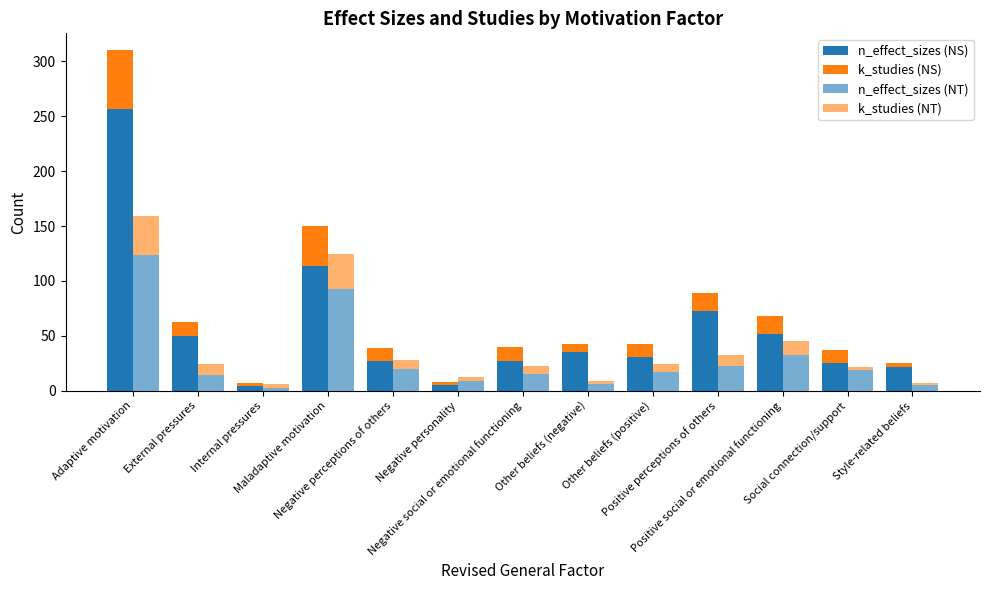

Where is n_effect_sizes (NS) nearest to the value 130?

Maladaptive motivation